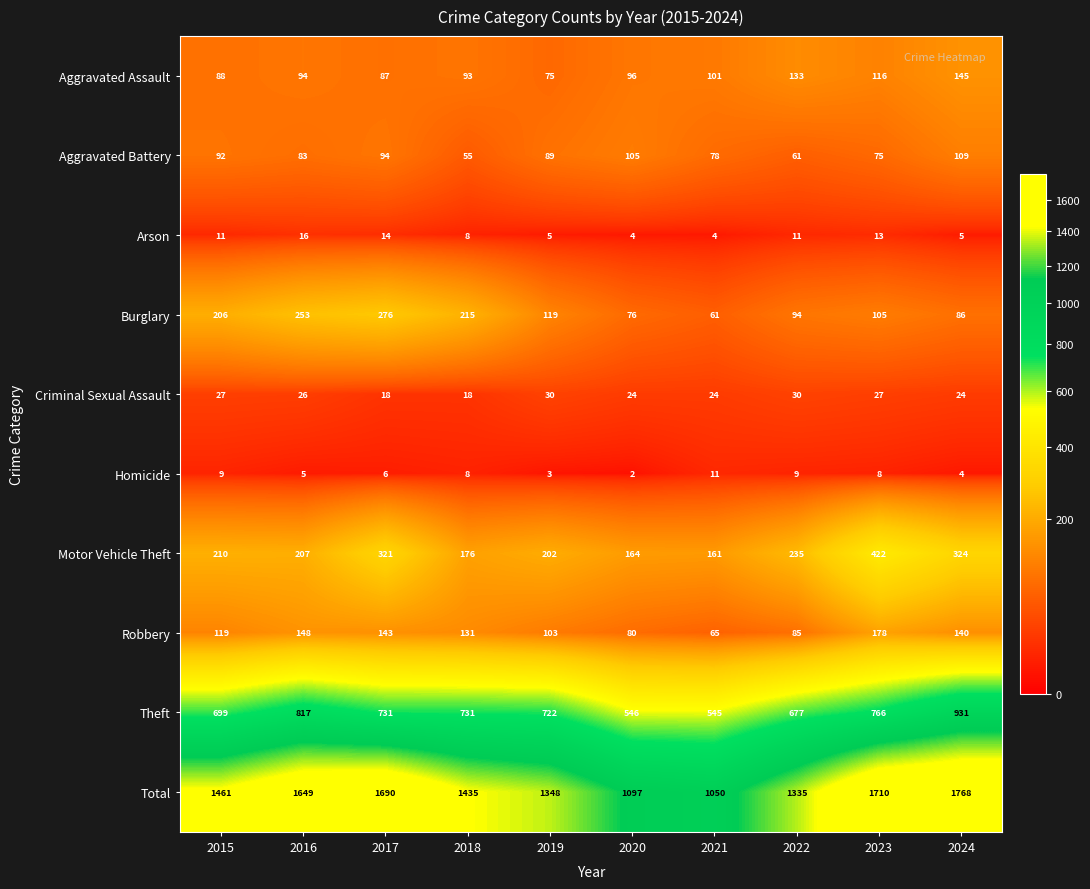

The value of Aggravated Assault at 2020 is 126. True or false?

False